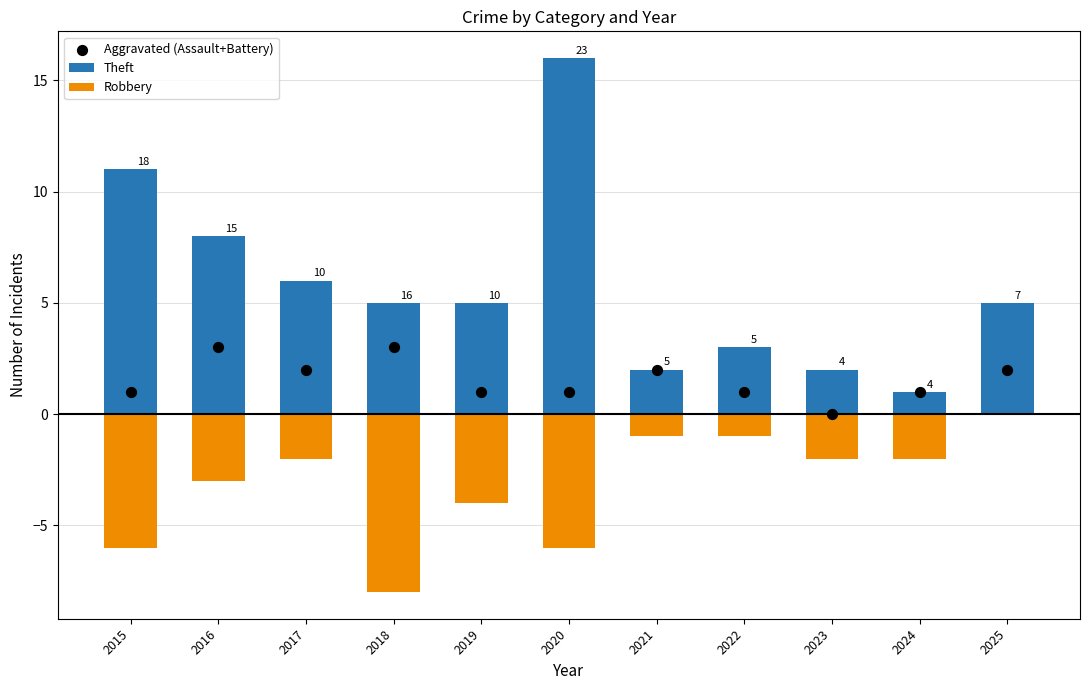

What is the total value across all series at 2022?

3